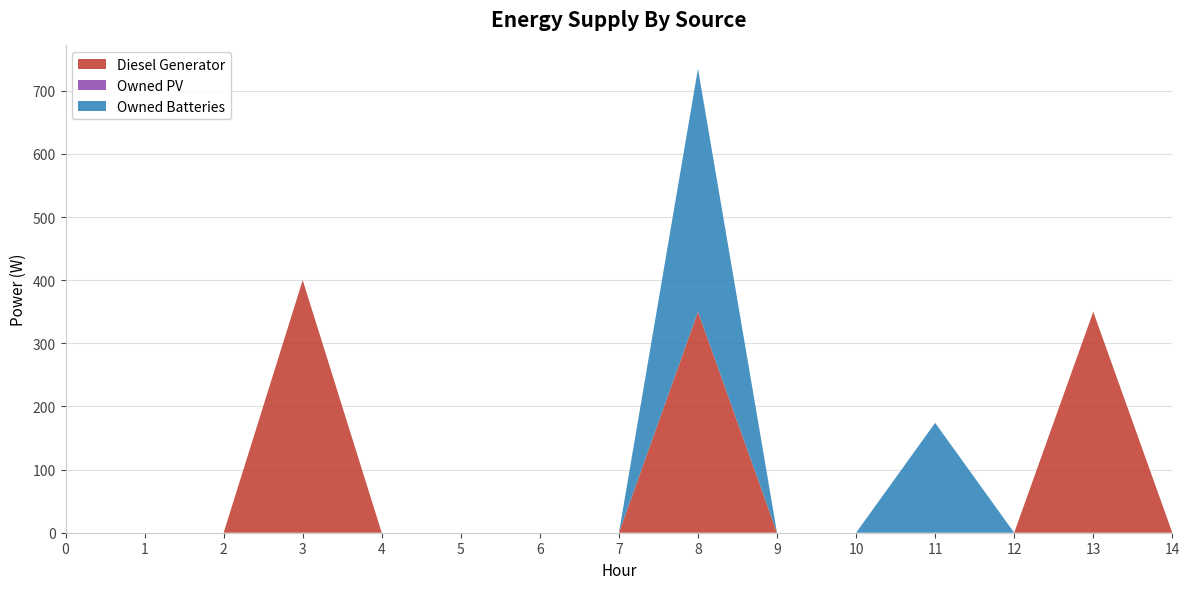

Reading right to left, list all the values displayed in this chart.

Diesel Generator: 14=0	13=350	12=0	11=0	10=0	9=0	8=350	7=0	6=0	5=0	4=0	3=400	2=0	1=0	0=0
Owned PV: 14=0	13=0	12=0	11=0	10=0	9=0	8=0	7=0	6=0	5=0	4=0	3=0	2=0	1=0	0=0
Owned Batteries: 14=0	13=0	12=0	11=174	10=0	9=0	8=385	7=0	6=0	5=0	4=0	3=0	2=0	1=0	0=0